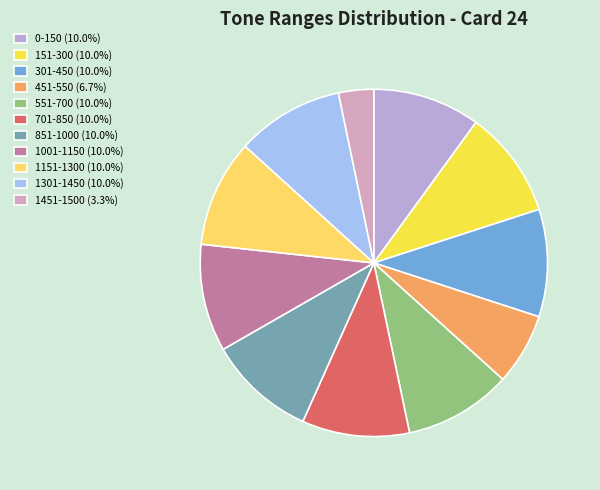

Do 1001-1150 and 851-1000 together represent more than half of the pie?

No